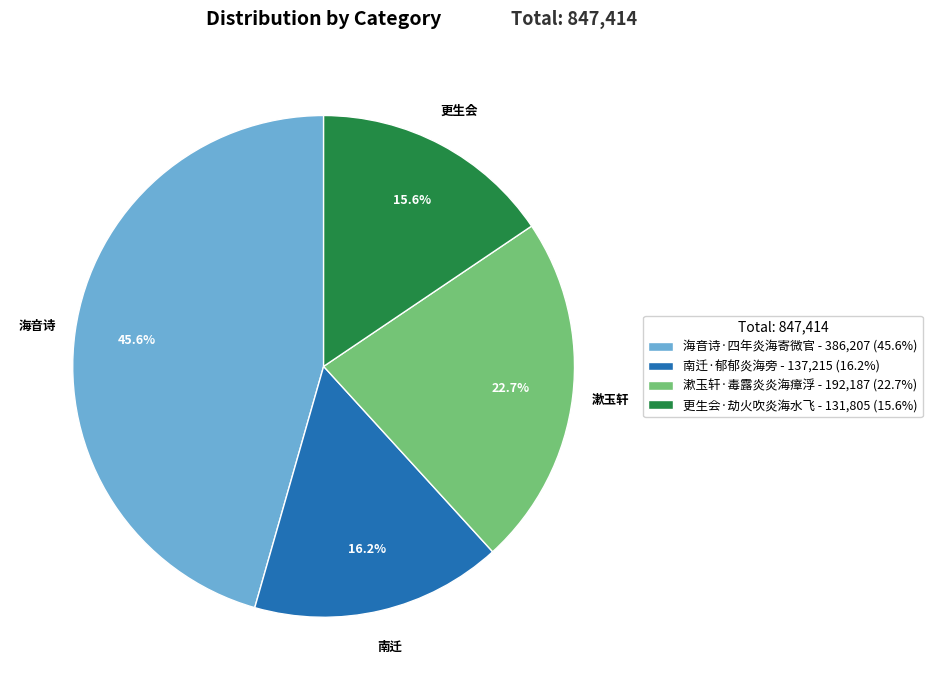

What percentage is NOT represented by 漱玉轩·毒露炎炎海瘴浮?

77.3%